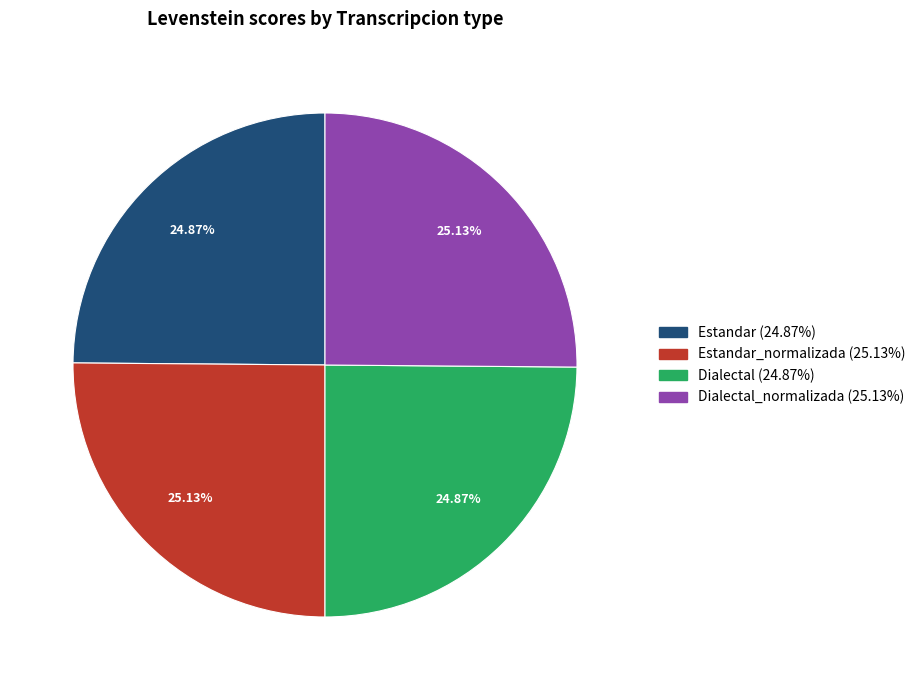

Does Estandar (24.87%) account for over 50% of the chart?

No